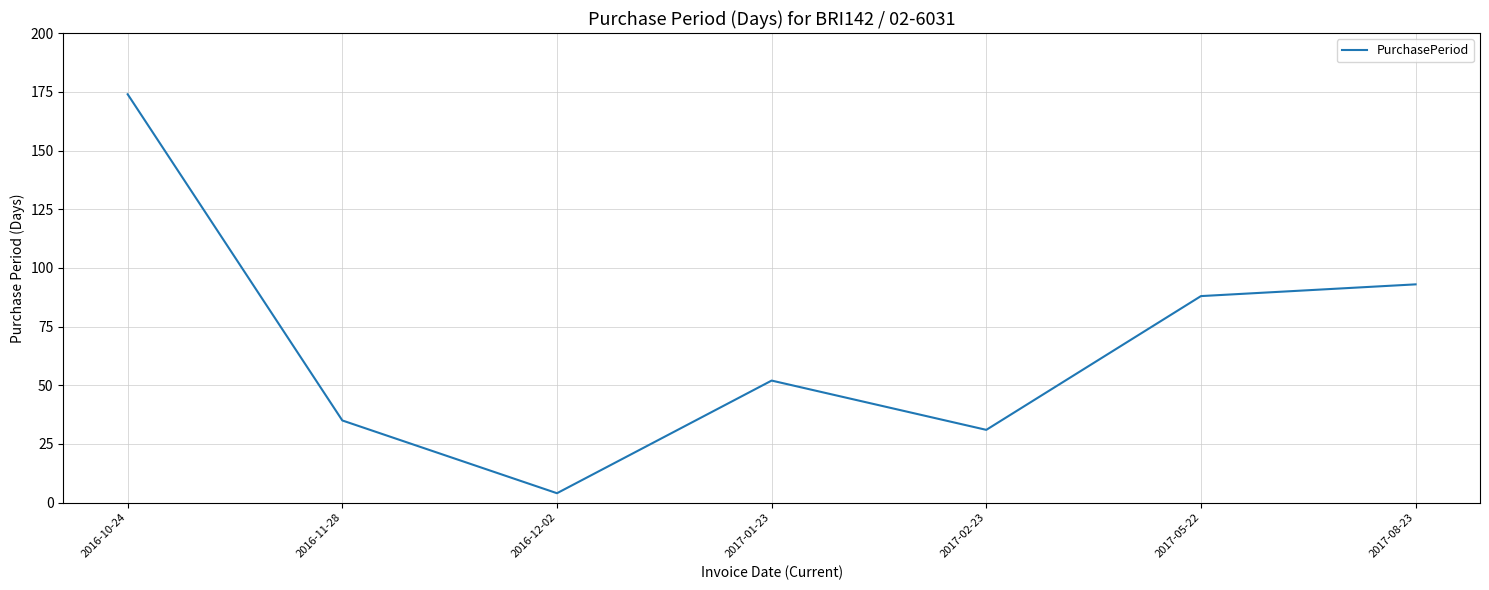

At which label does the data first exceed 52?

2016-10-24